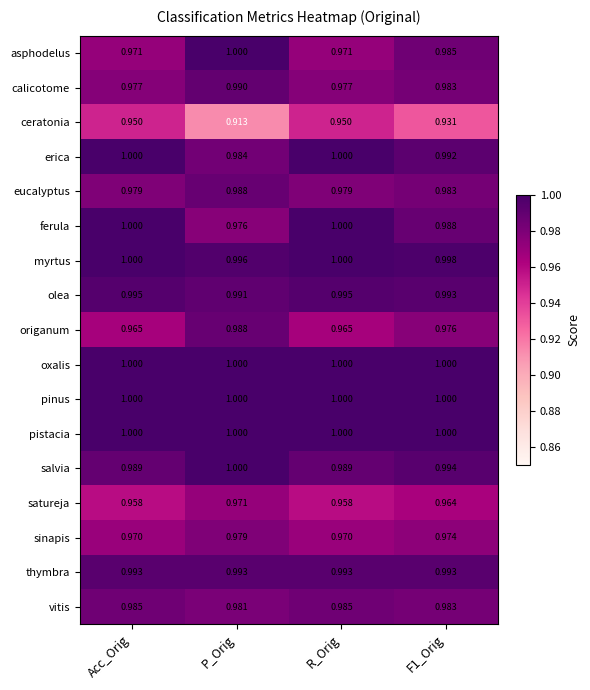

At which category is the sum across all series the highest?

P_Orig